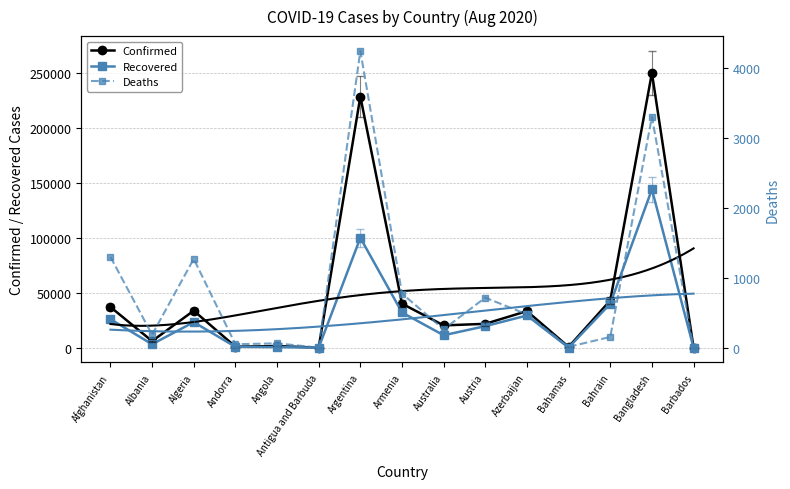

What is the difference between the maximum and minimum values in the Recovered series?

143748